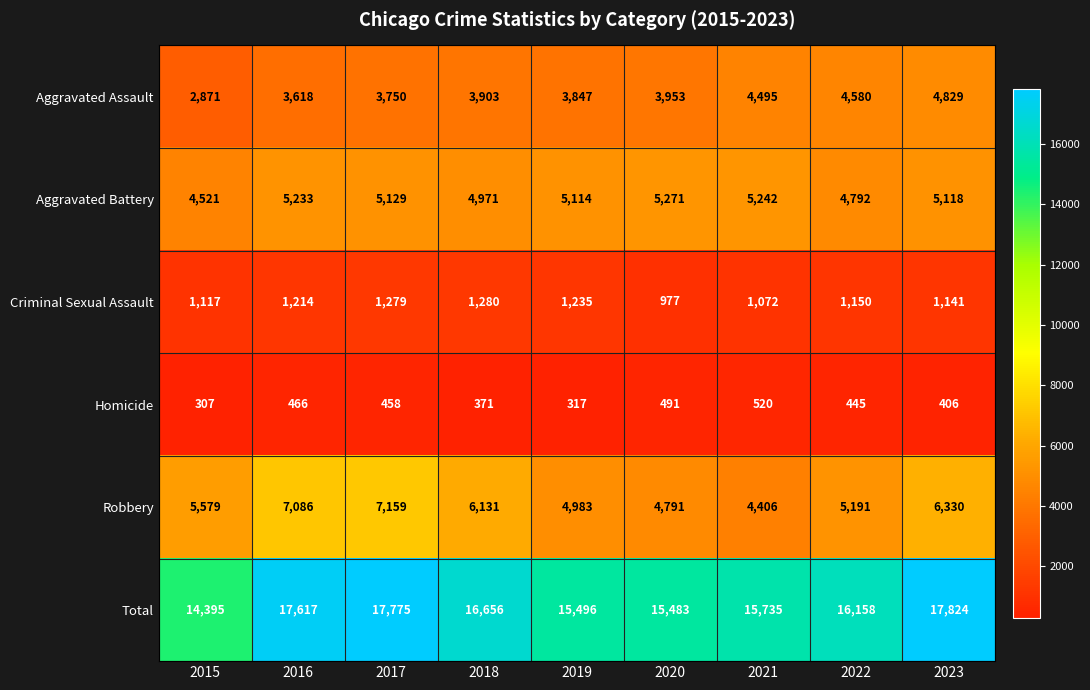

What is the difference between the Robbery values at 2019 and 2022?

208